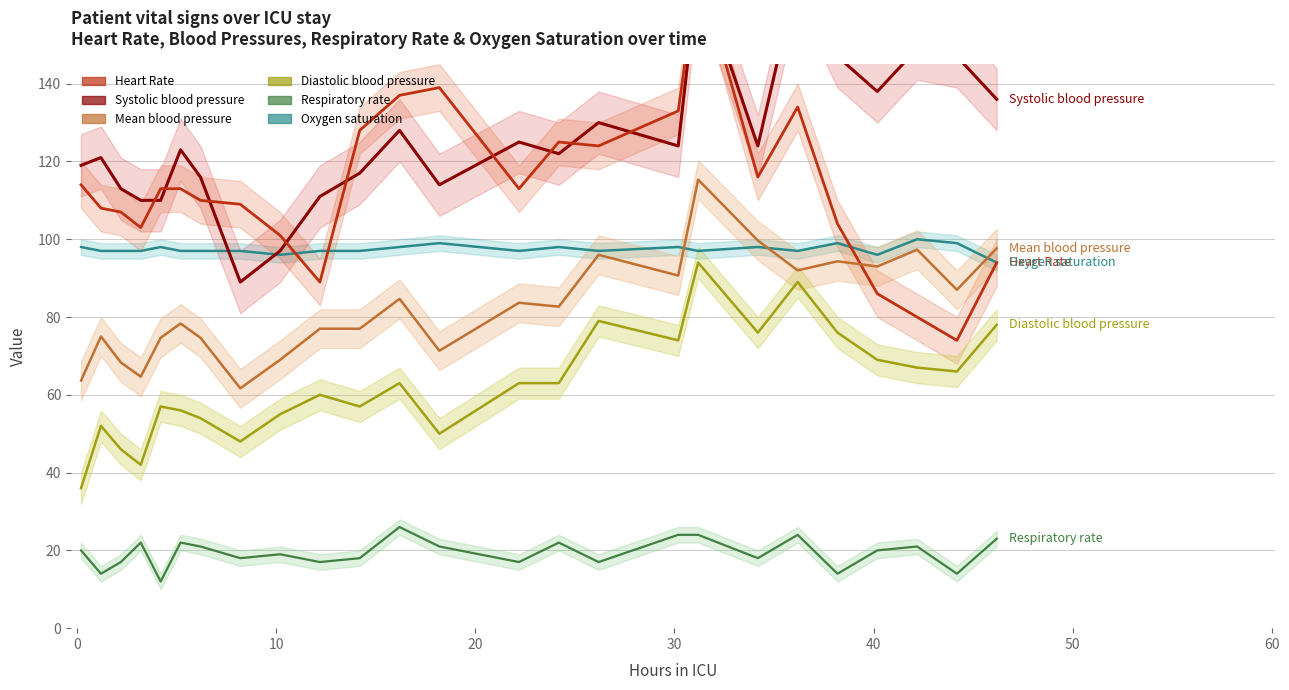

What is the maximum value for Oxygen saturation?

100.0